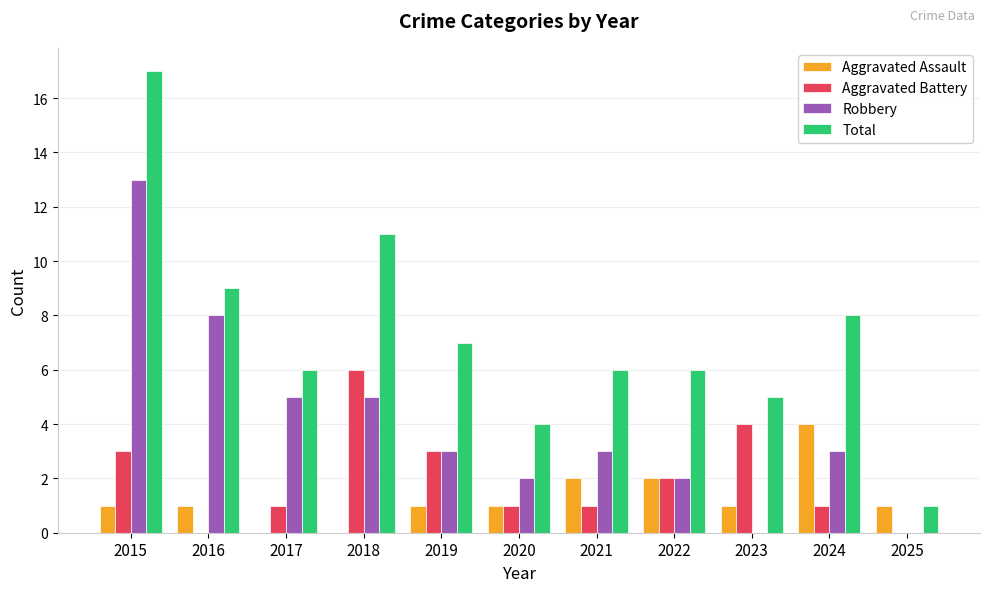

What is the approximate value of Total at 2021?

6